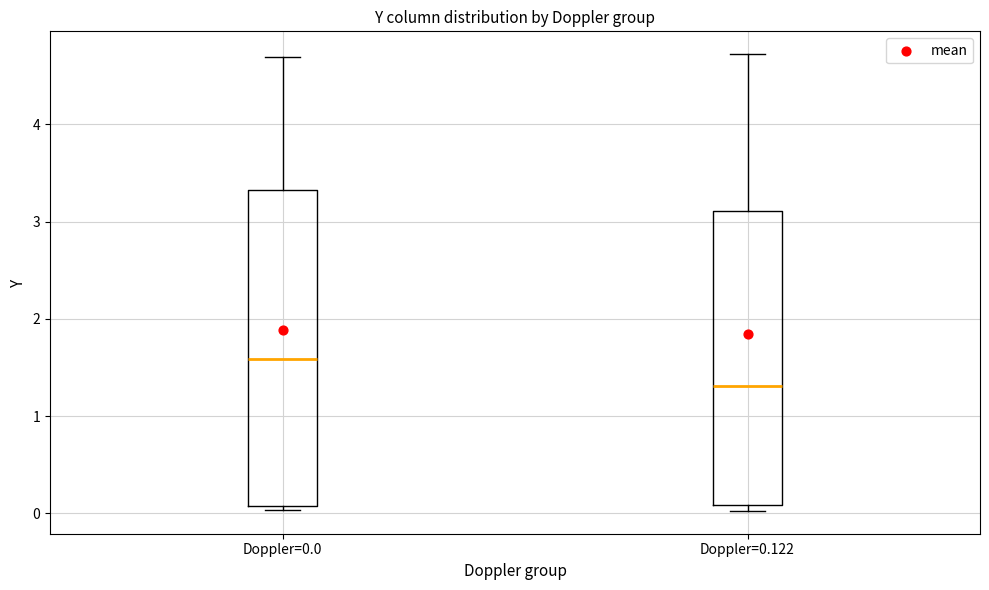

Reading left to right, transcribe this box plot: for each box, give where its median line is, the range the box spans, and where its two whiskers end, as read against the y-axis. The values are not printed on the chart, so give them approximately, as read against the axis.

Doppler=0.0: median 1.6, box 0.1 to 3.3, whiskers 0.0 to 4.7
Doppler=0.122: median 1.3, box 0.1 to 3.1, whiskers 0.0 to 4.7